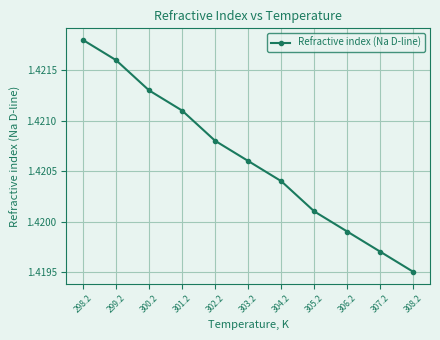

Count the number of data series in this chart.

1